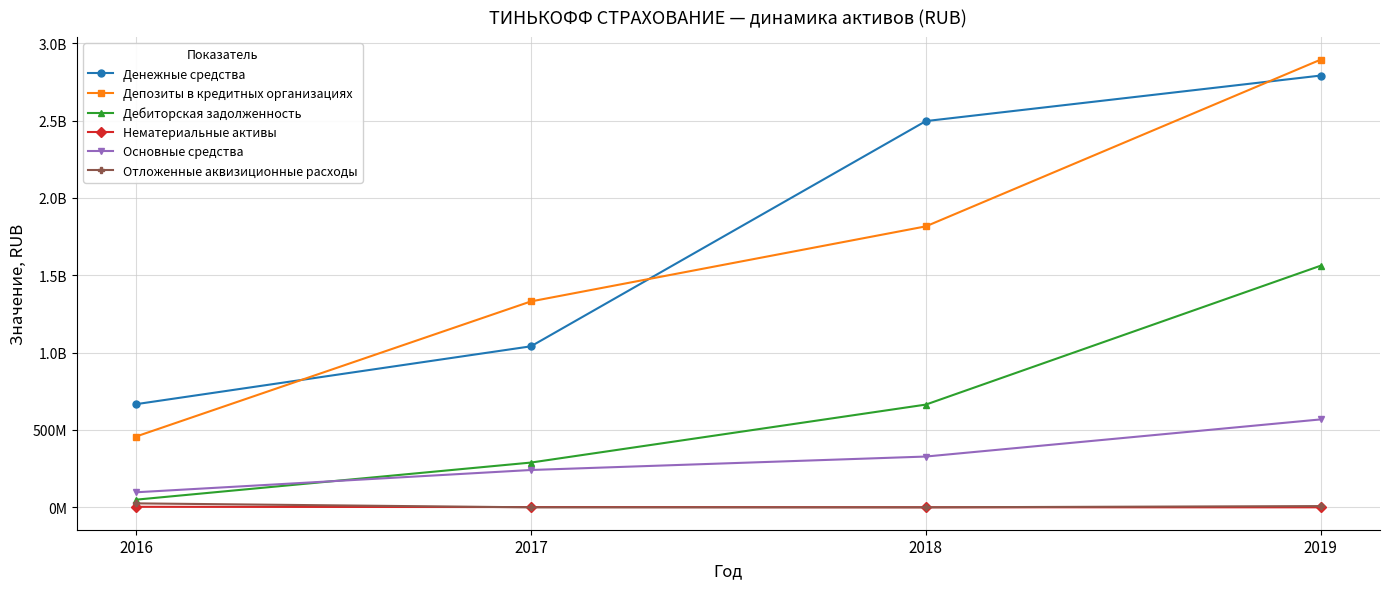

What are all the series names shown in the legend?

Денежные средства, Депозиты в кредитных организациях, Дебиторская задолженность, Нематериальные активы, Основные средства, Отложенные аквизиционные расходы